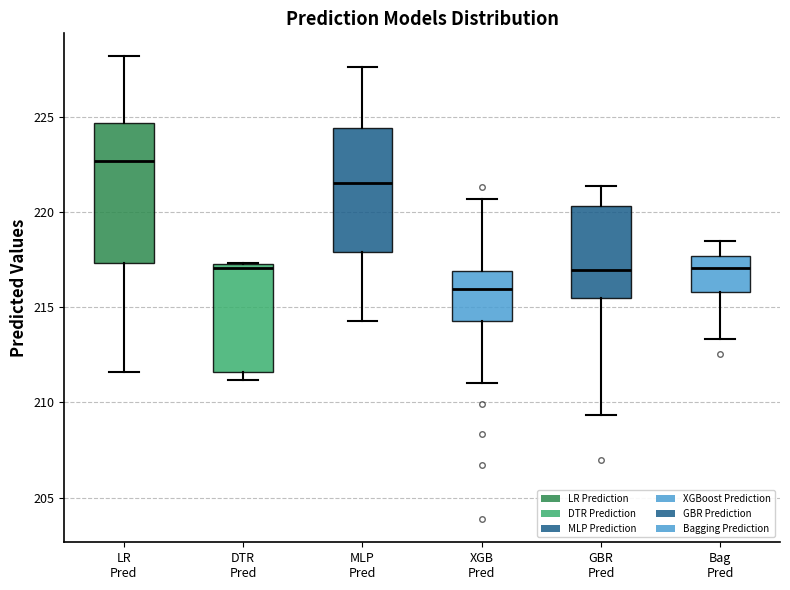

Which box has the highest median line?

LR Pred